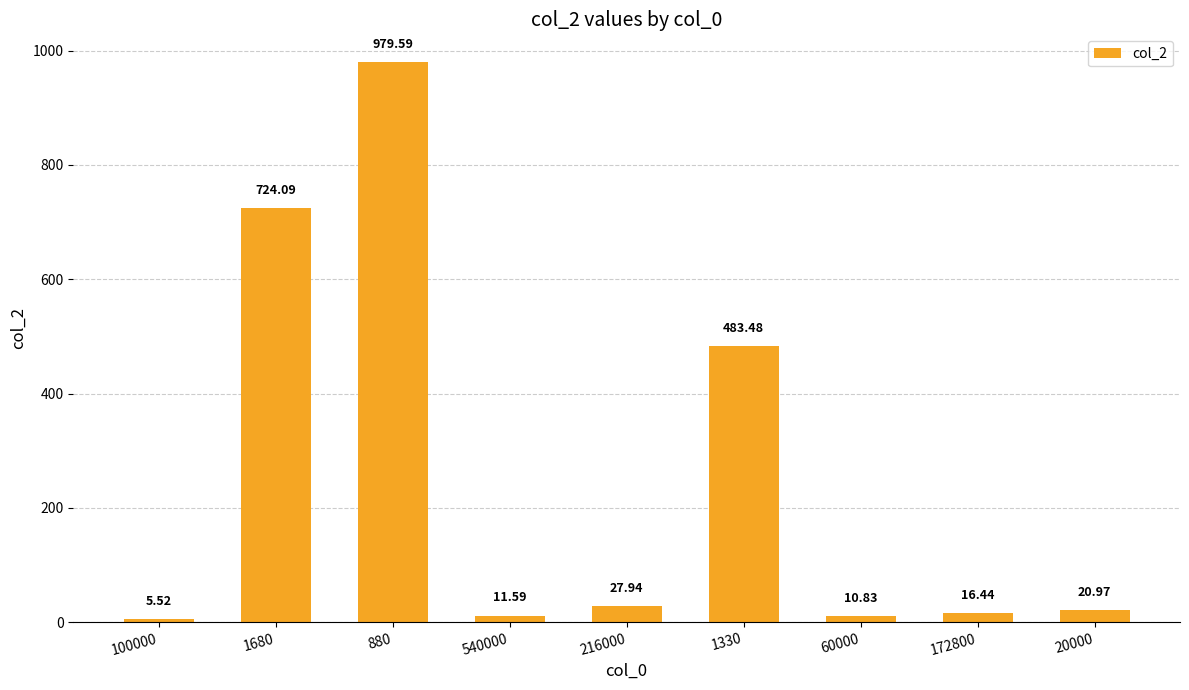

How many bars are there in total?

9